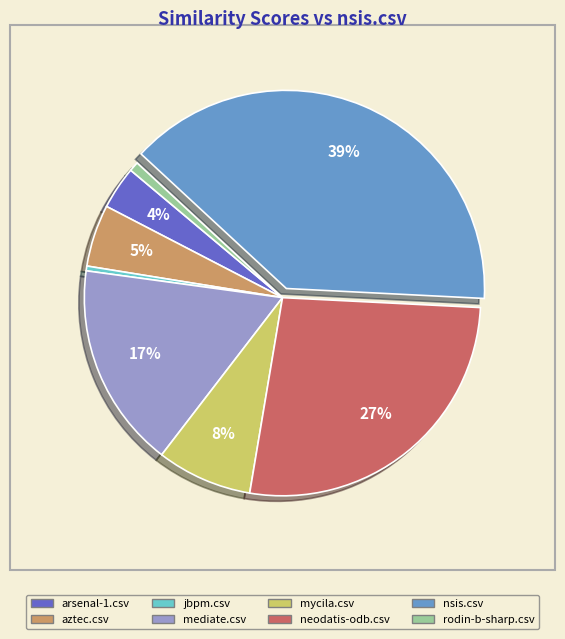

To the nearest percent, what is the difference between the largest and smallest slice percentages?

39%